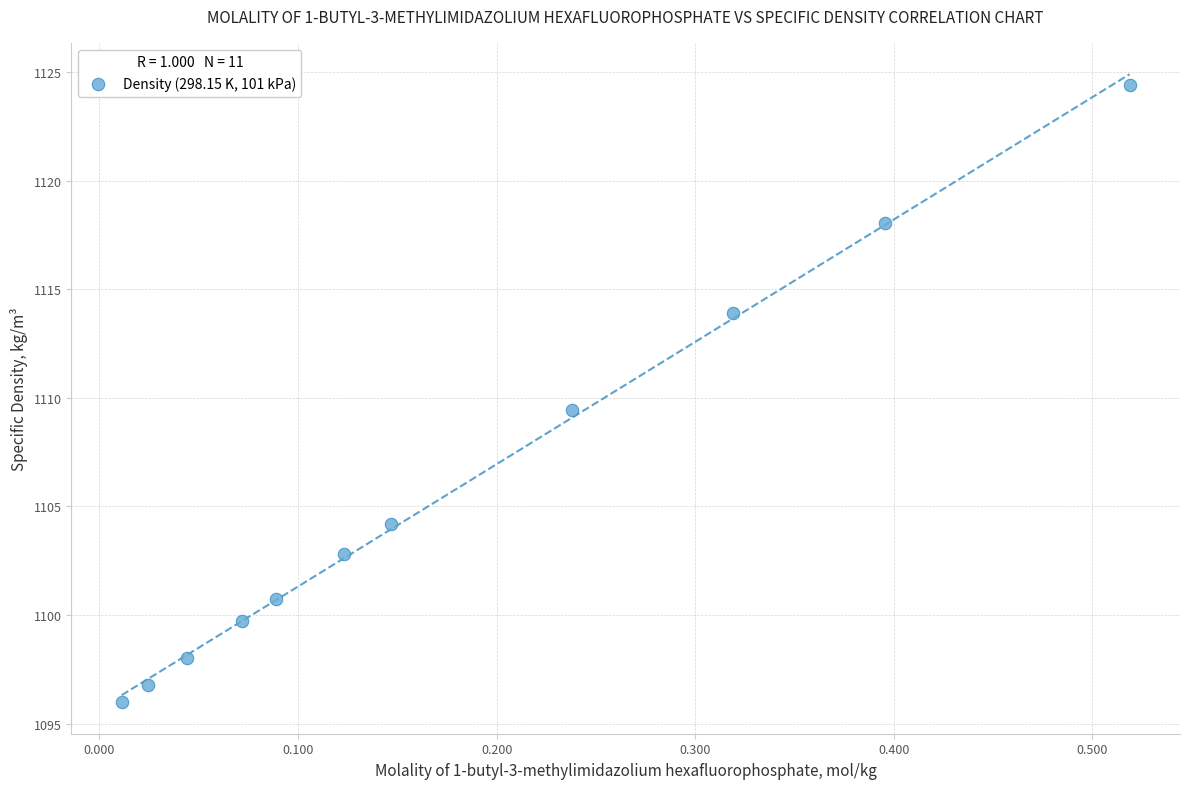

What Y value in the scatter plot is closest to 1110?

1109.4